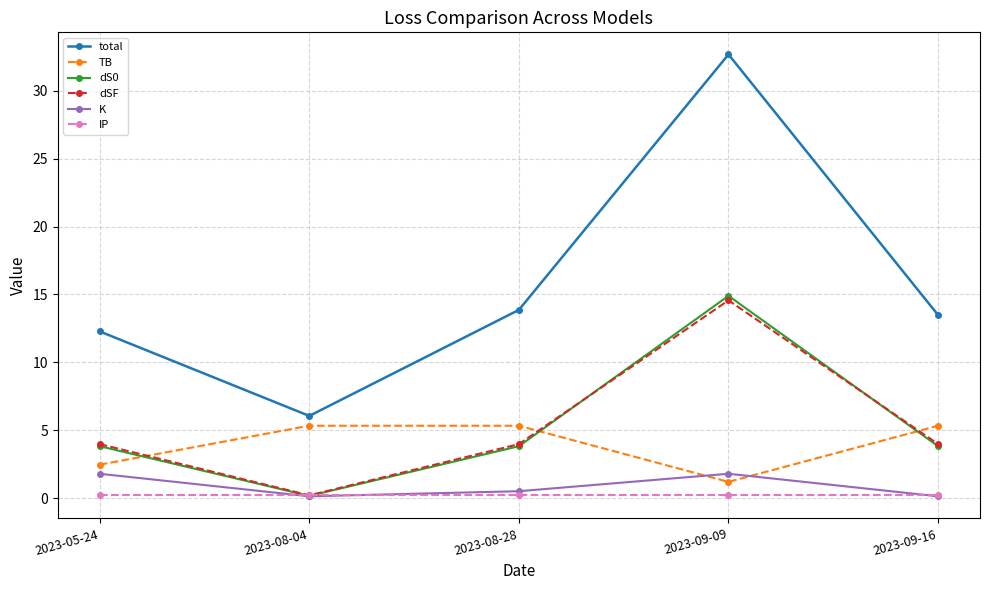

What is the spread (max minus min) of values at 2023-08-28?

13.6